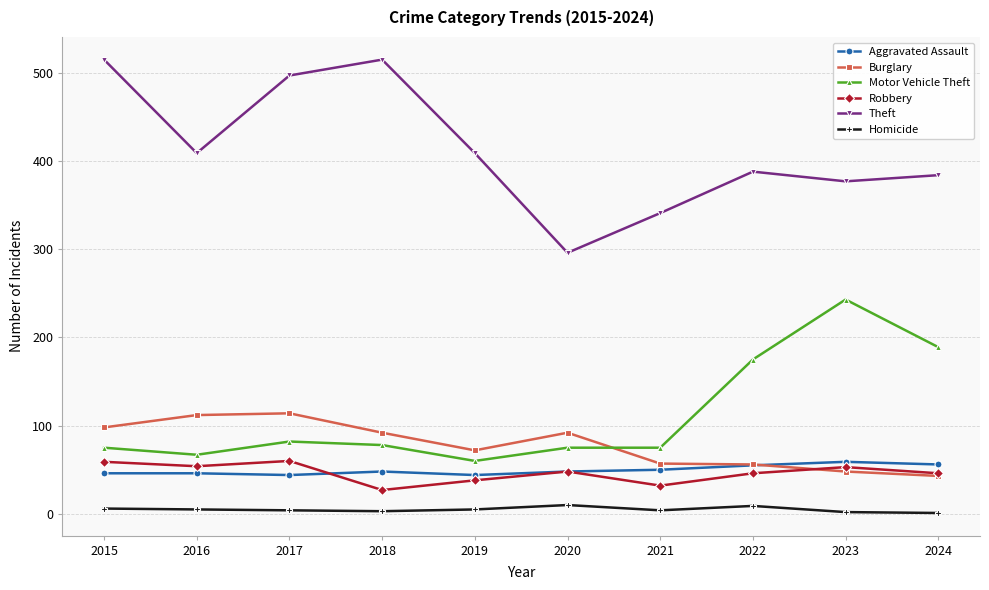

What is the value of the Robbery point at the 9th from the left?

53